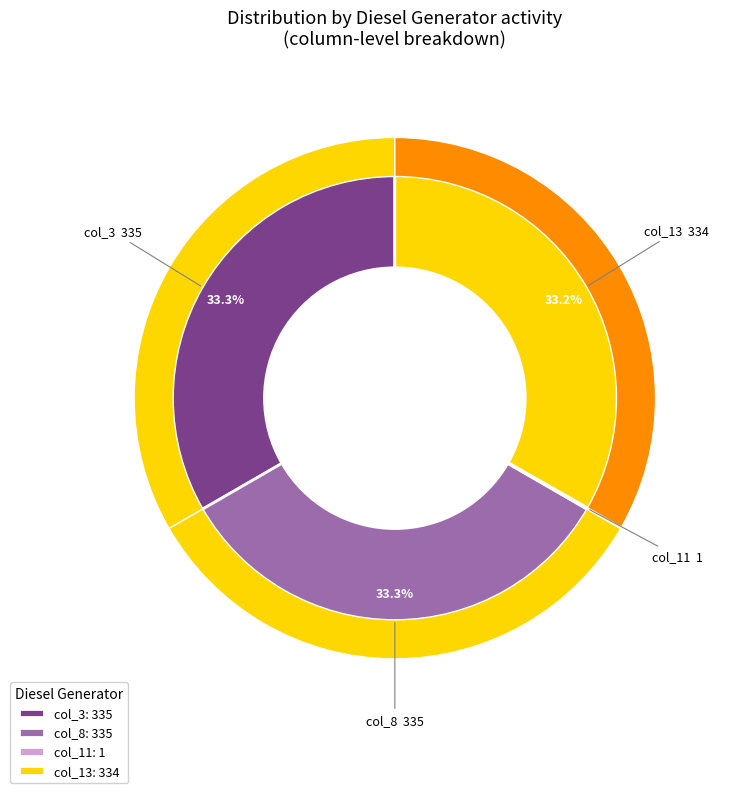

Is it true that Diesel Generator is 99% of the pie?

False